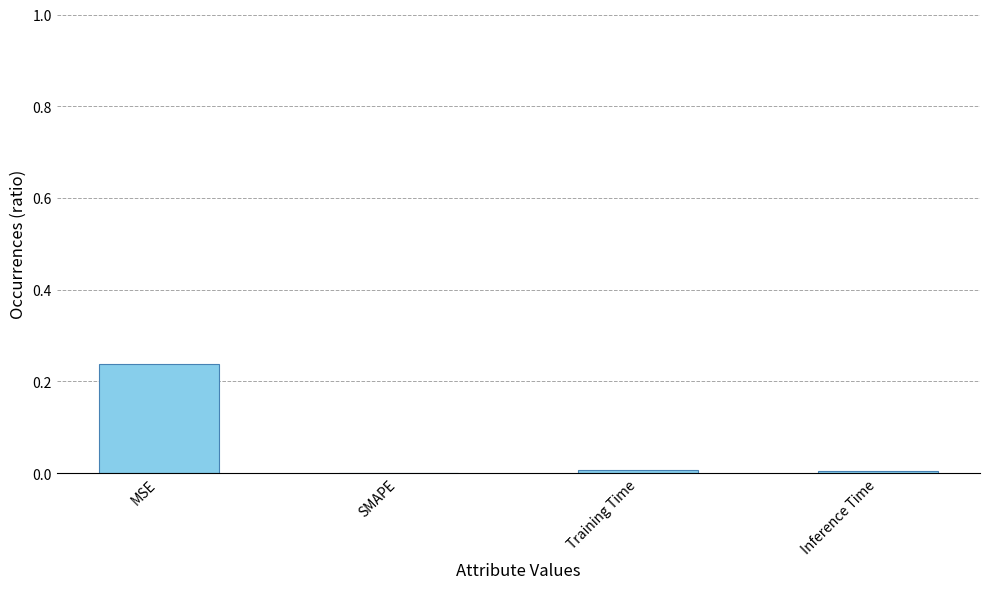

How many values exceed 0?

3